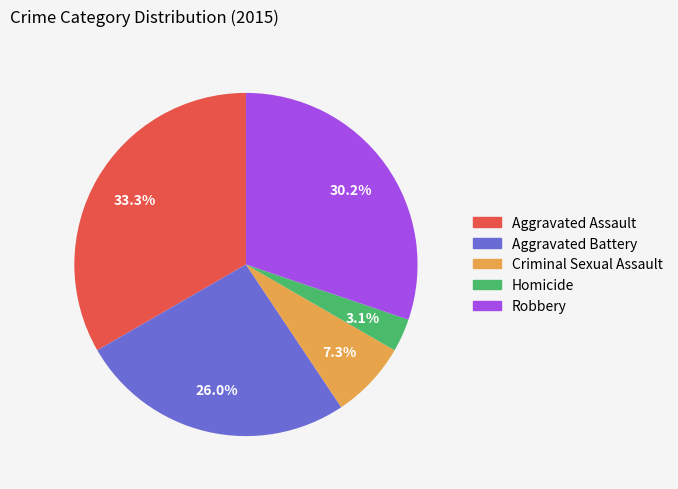

To the nearest percent, what is the average slice percentage?

20%